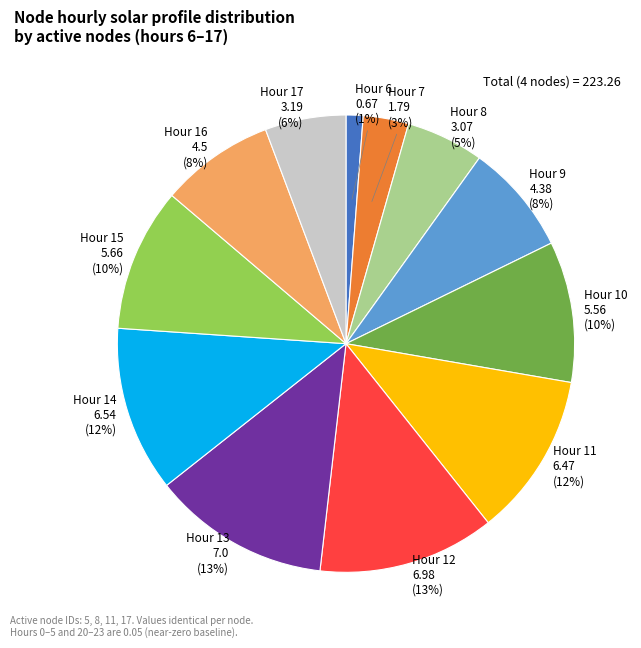

To the nearest percent, what is the average slice percentage?

8%